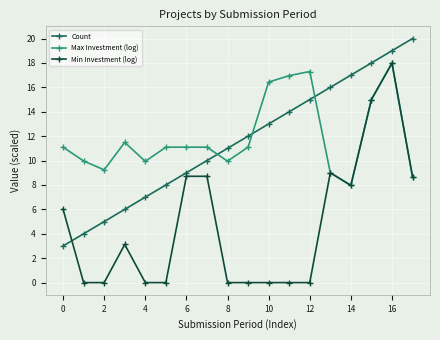

How many times do Max Investment (log) and Count cross each other?

3